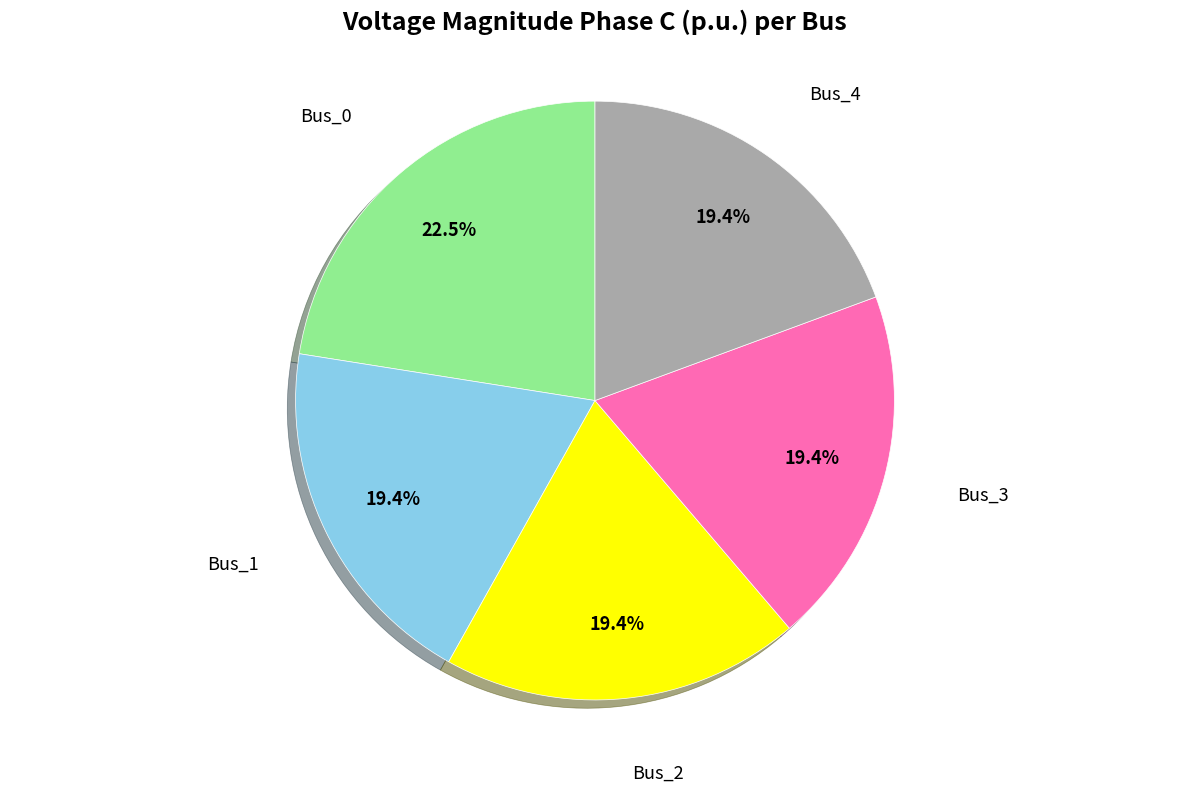

Does any single category account for the majority?

No